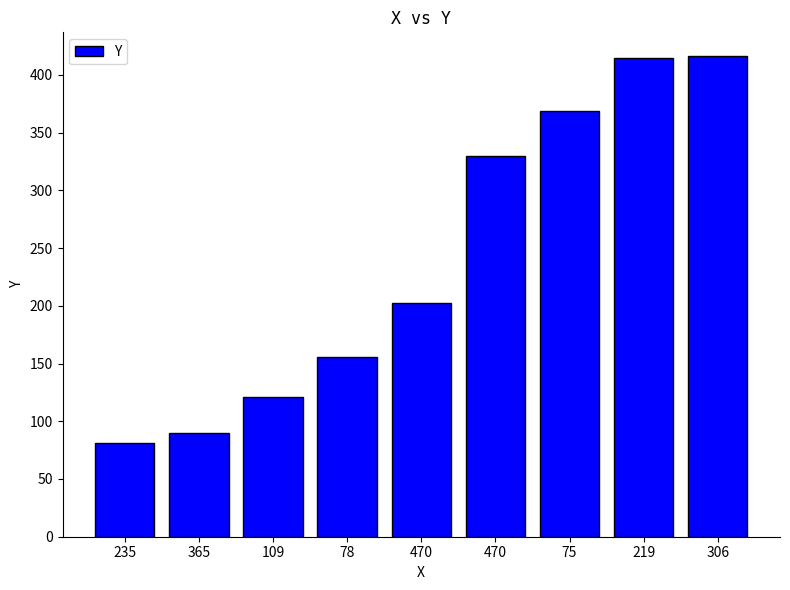

The value at 365 is 37. True or false?

False